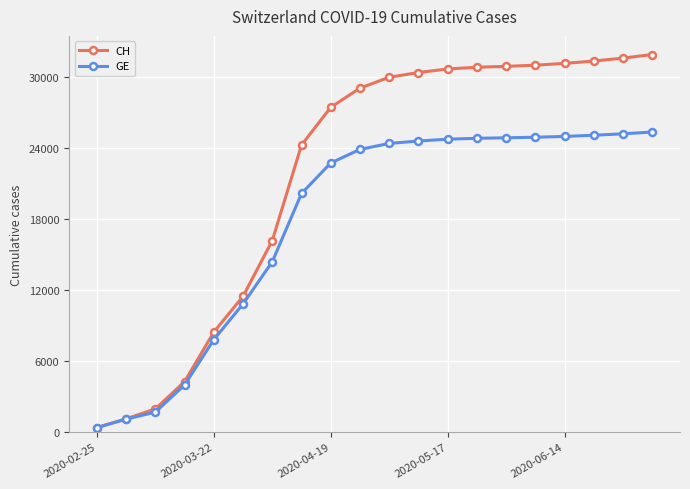

List the series in order of their peak value, highest first.

CH, GE